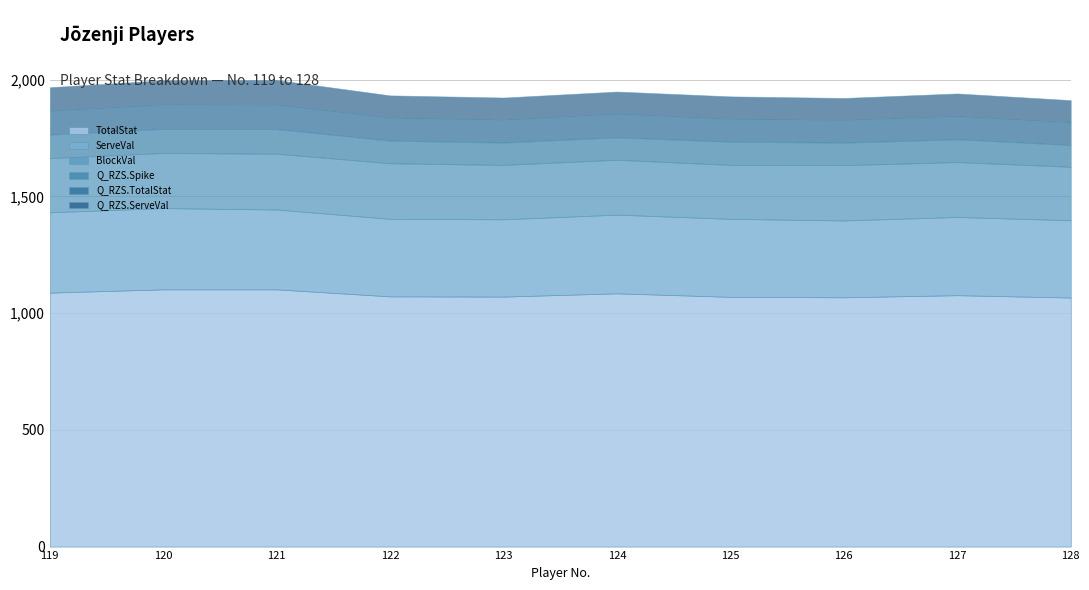

True or false: TotalStat has a value of 1070.0 at 125.

True